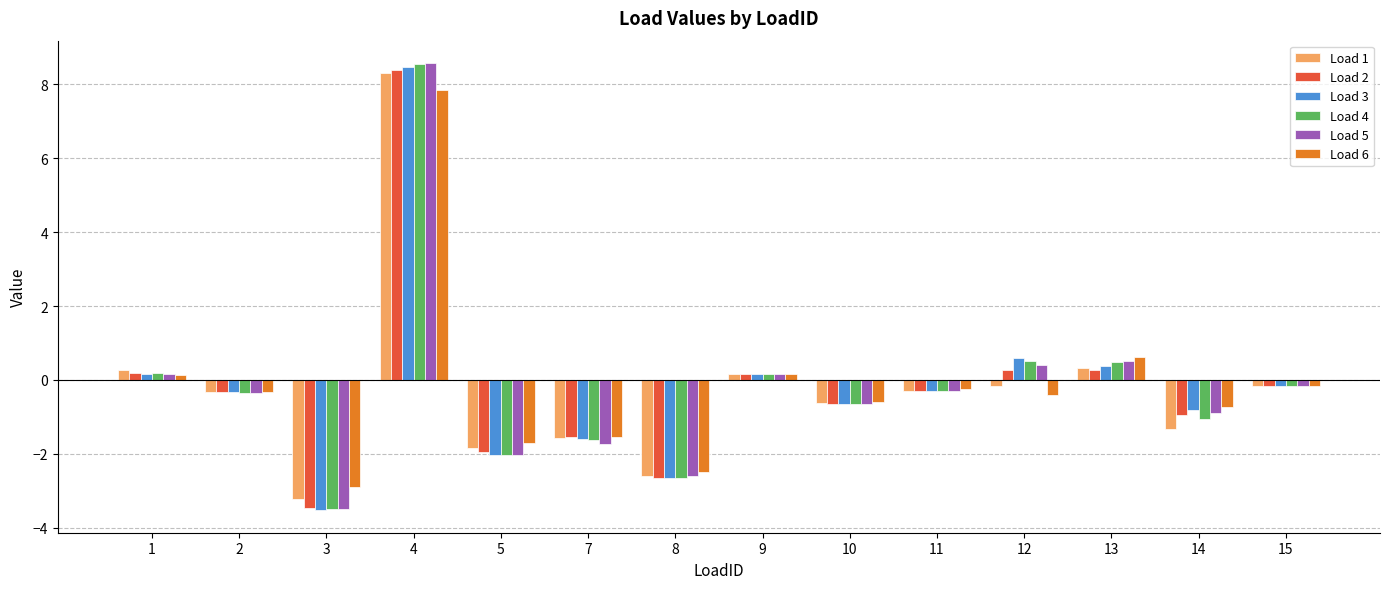

At which label does Load 1 reach its minimum?

3